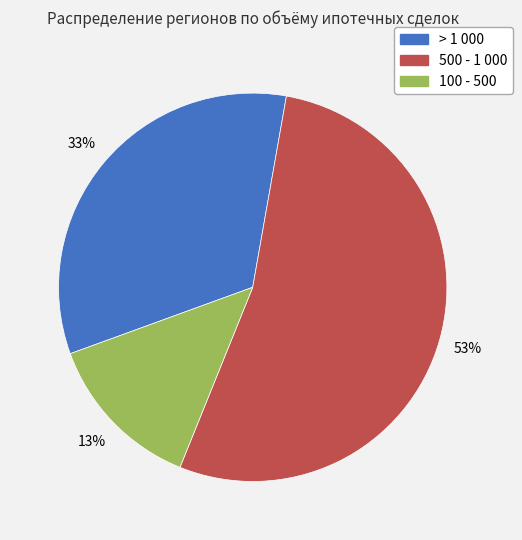

Is the sum of > 1 000 and 100 - 500 greater than half?

No